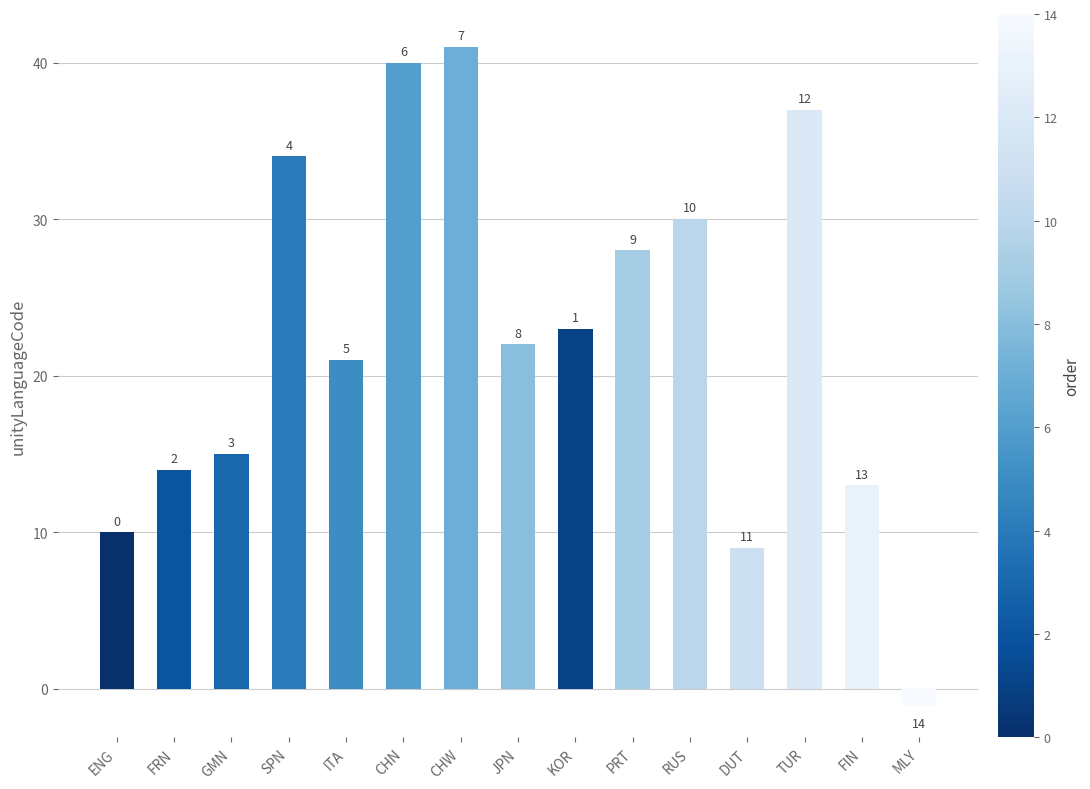

What is the label of the 10th bar from the left?

PRT